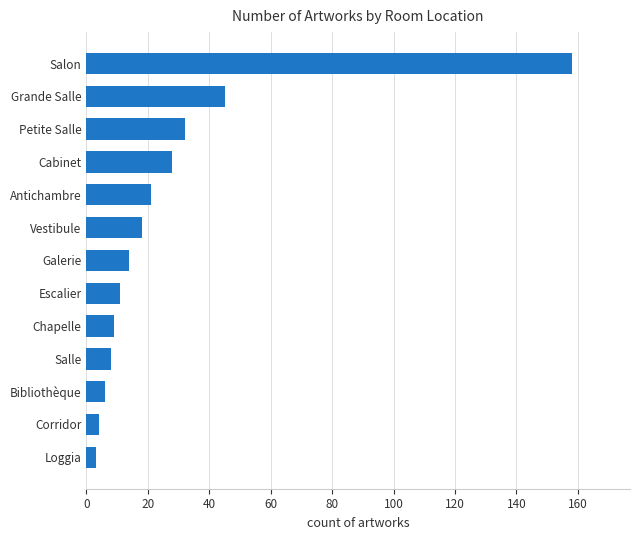

What is the change in value from Antichambre to Petite Salle?

+11